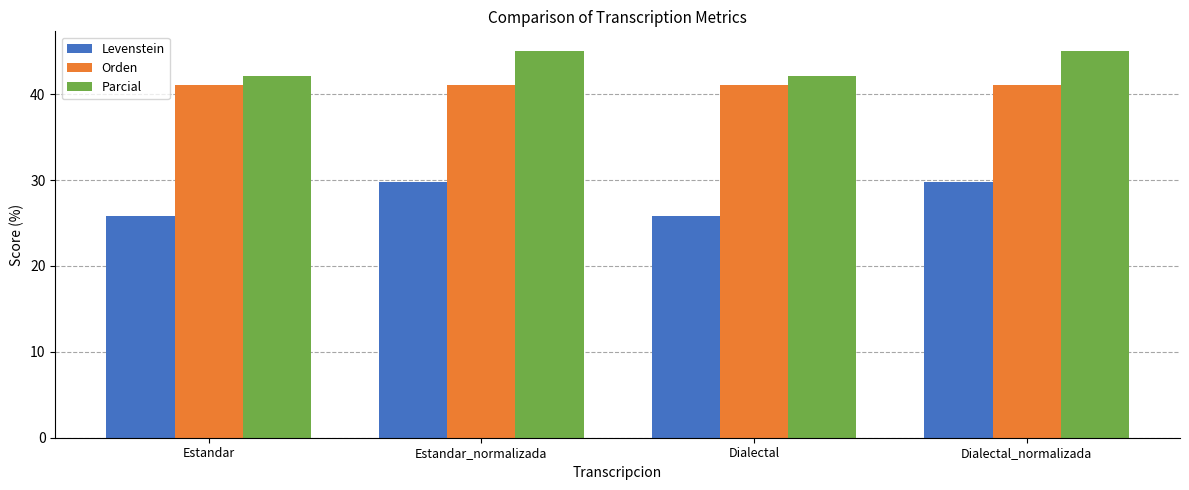

The Orden series shows 41.1 at Dialectal. True or false?

True